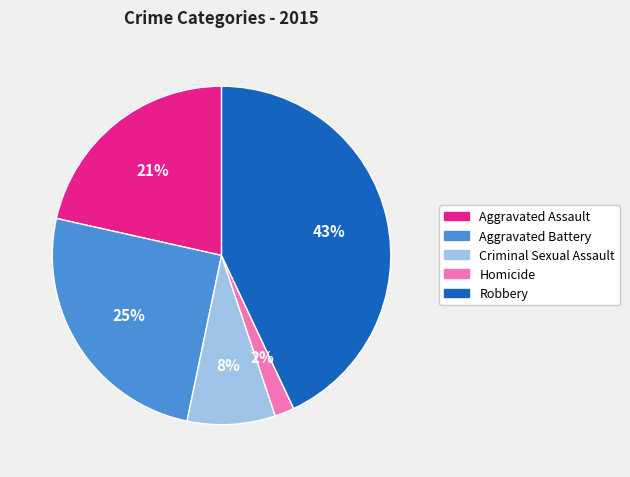

How many segments does this pie chart have?

5